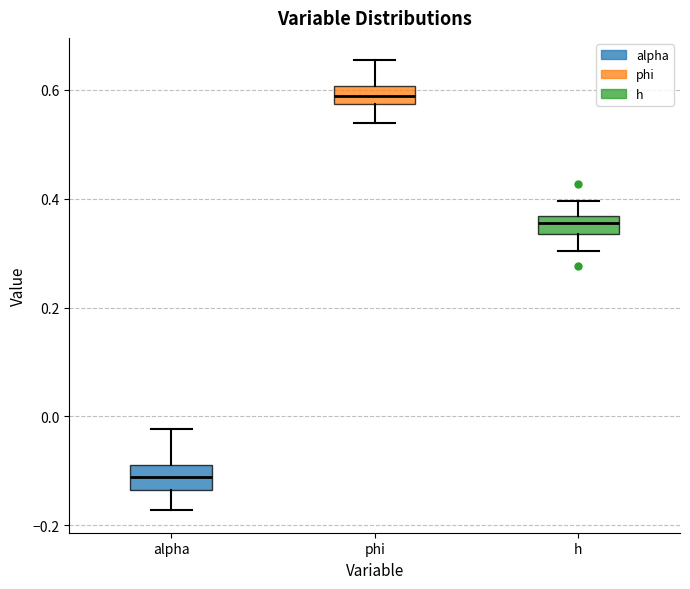

Where is the upper edge of the box for phi on the y-axis? The values are not printed on the chart, so give them approximately, as read against the axis.

0.60